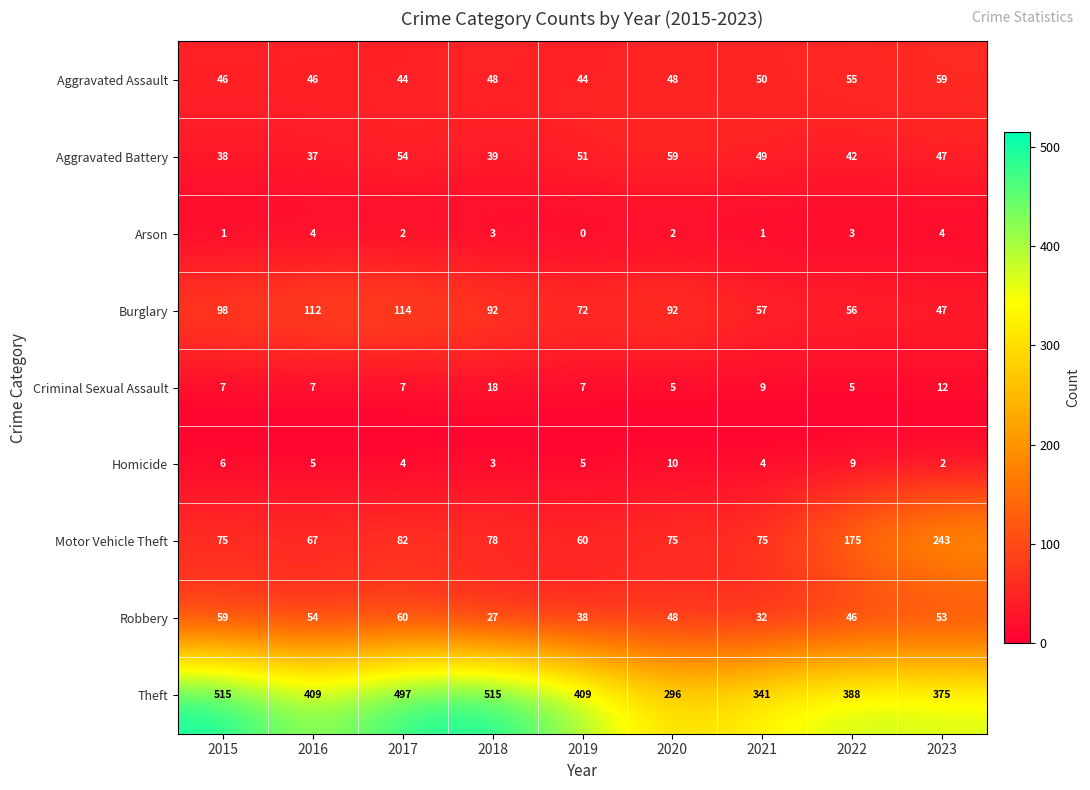

Which series has the largest total across all categories?

Theft